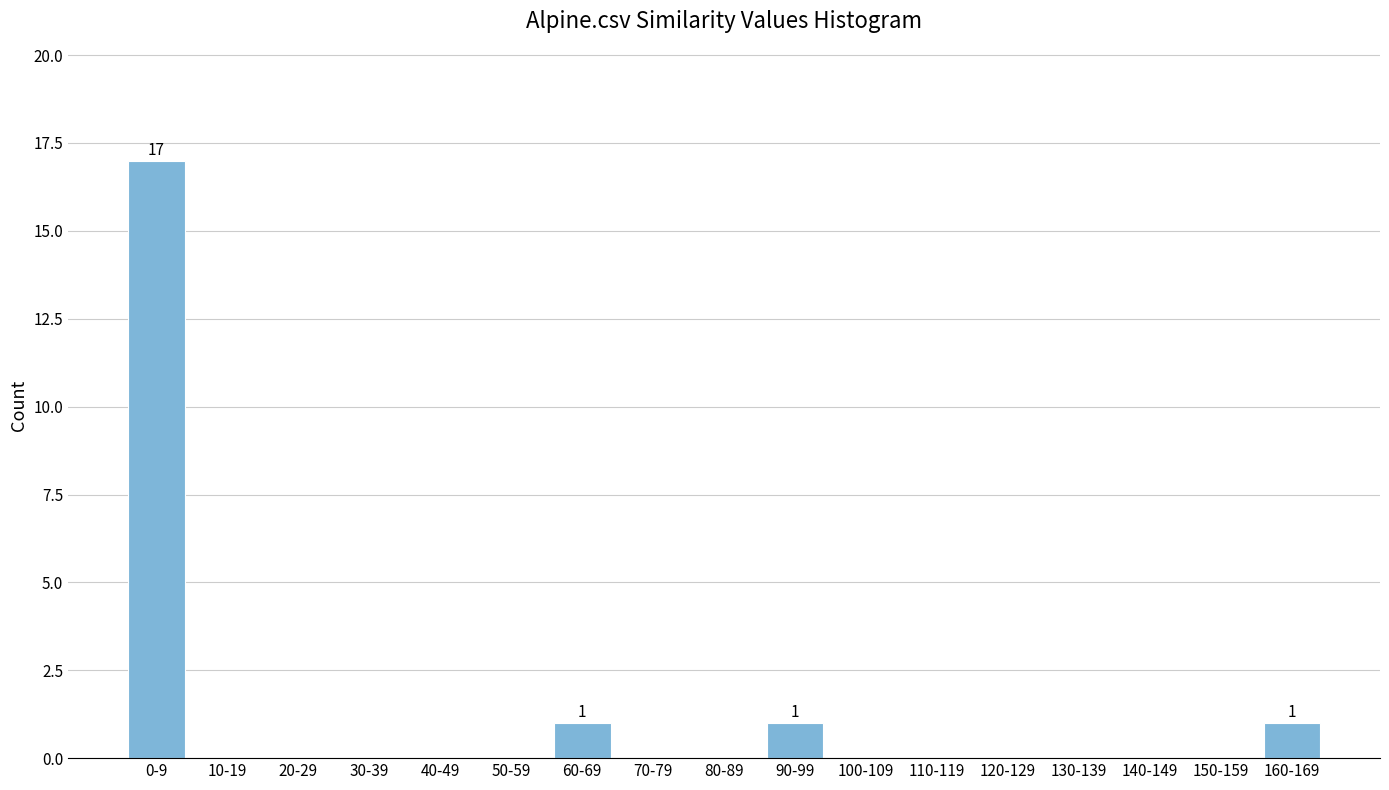

Reading left to right, extract all data points from this chart.

0-9=17	10-19=0	20-29=0	30-39=0	40-49=0	50-59=0	60-69=1	70-79=0	80-89=0	90-99=1	100-109=0	110-119=0	120-129=0	130-139=0	140-149=0	150-159=0	160-169=1